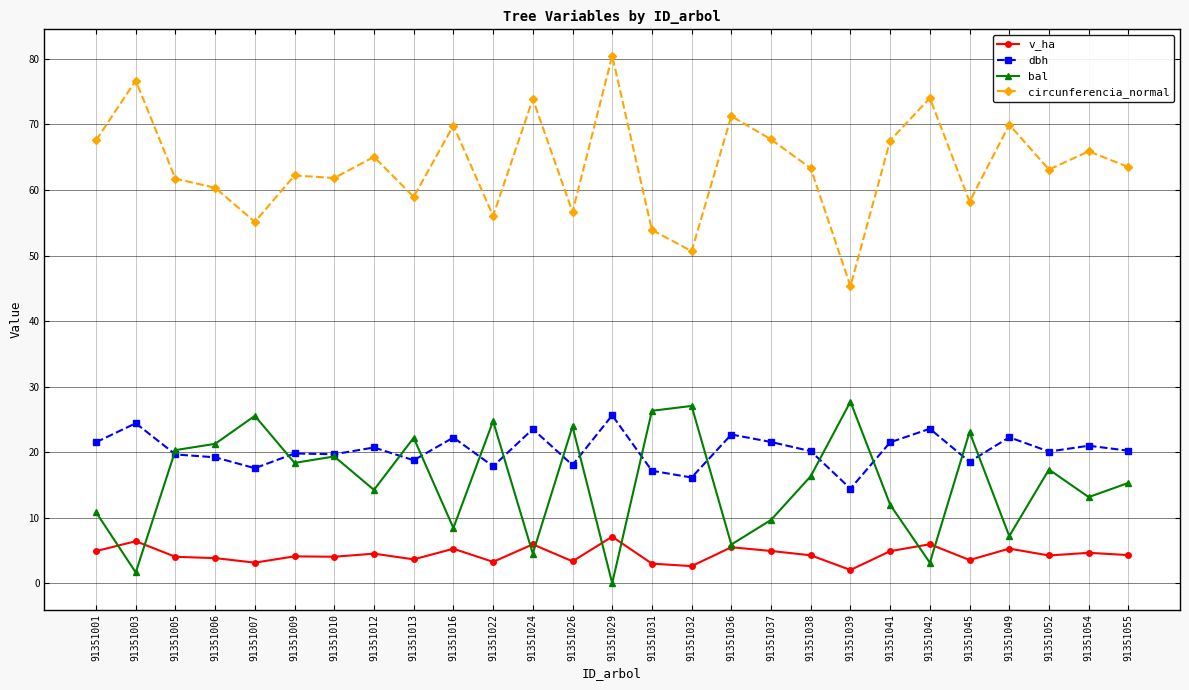

True or false: dbh has more than 0 interior local peaks.

True